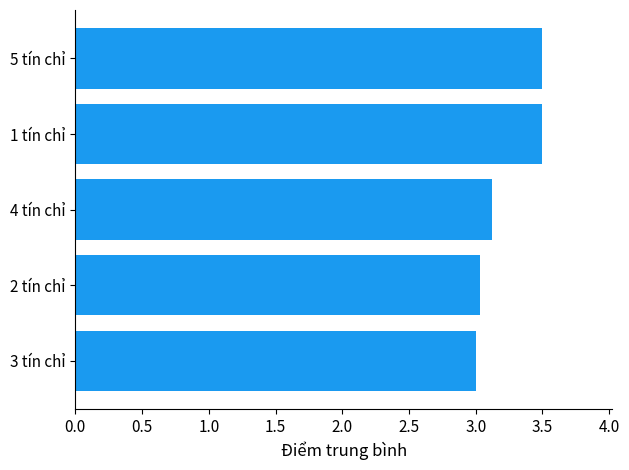

What position from the top is 4 tín chỉ?

3